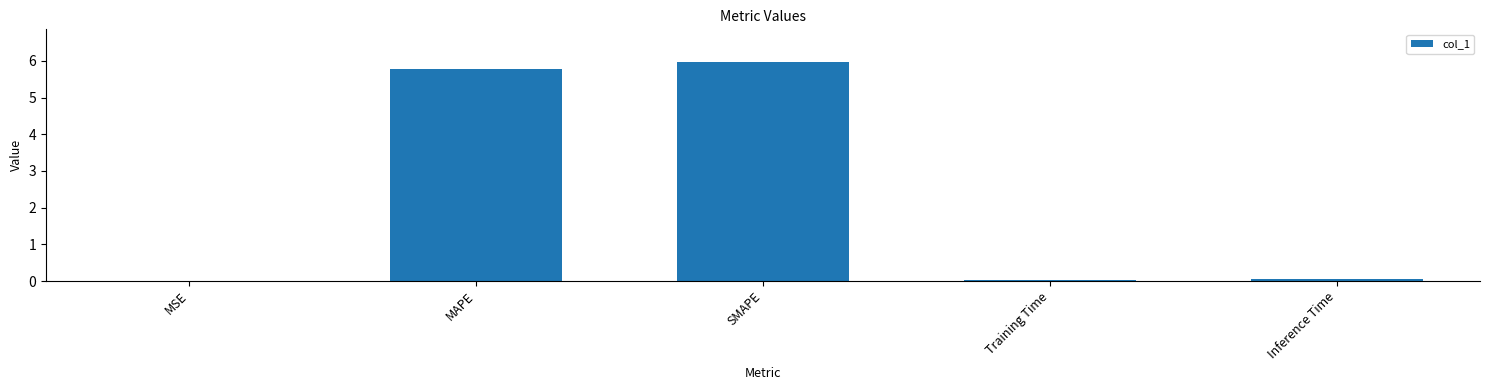

The chart shows a value of 5.8 at MAPE. True or false?

True